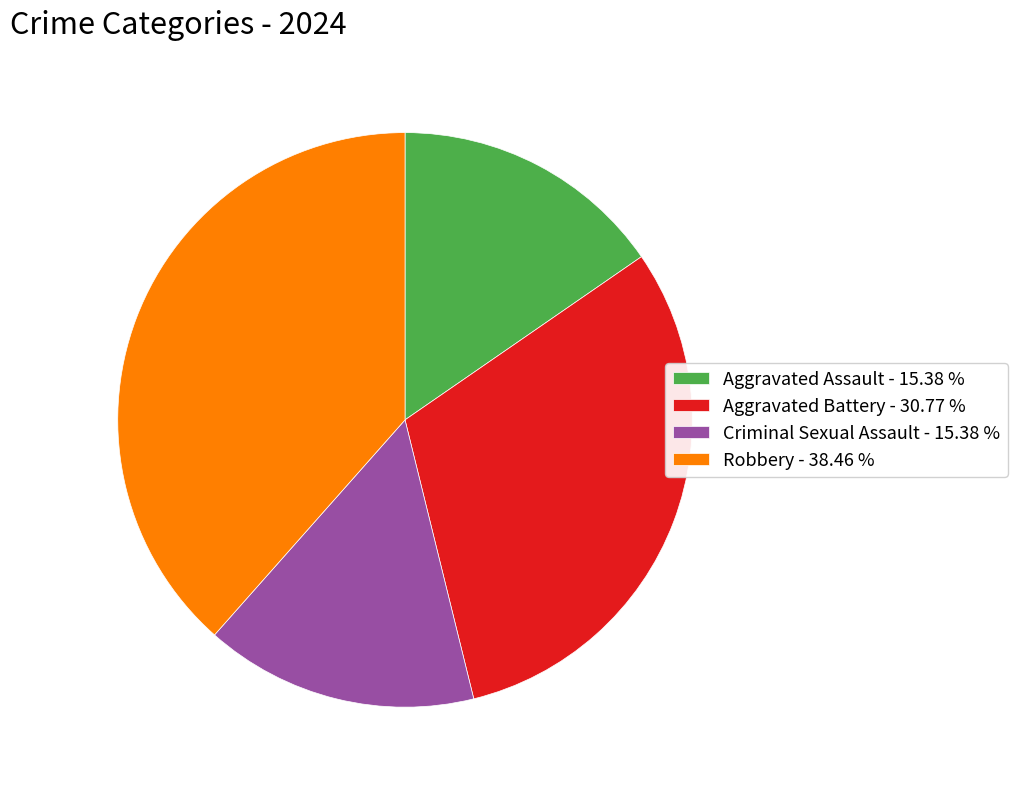

Does Robbery - 38.46 % account for over 50% of the chart?

No